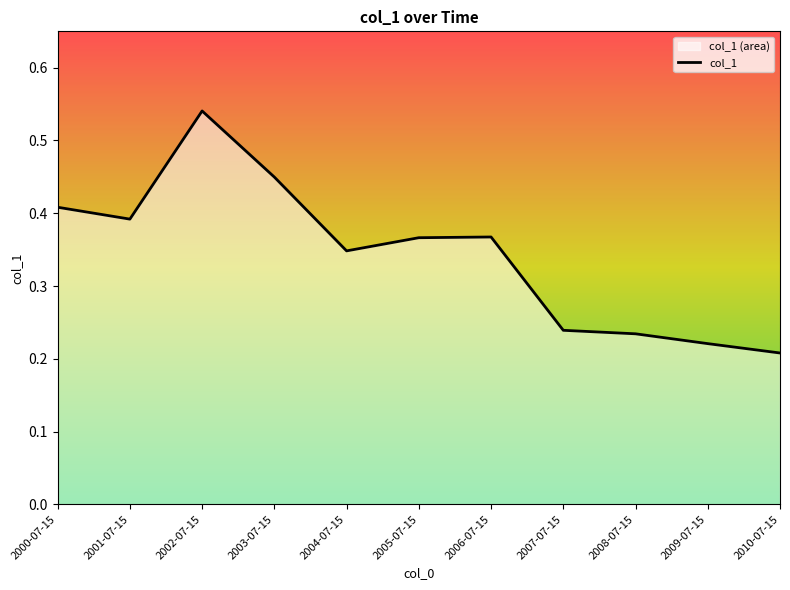

What position from the right is 2002-07-15?

9